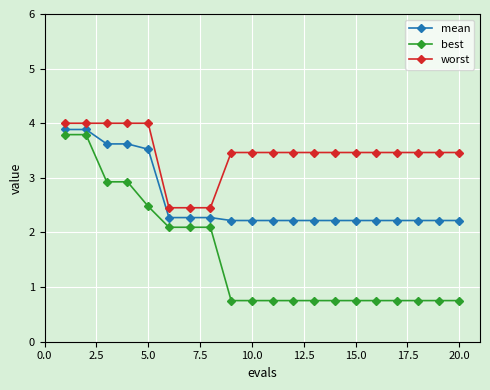

What is the value of the worst point at the 2nd from the left?

4.0